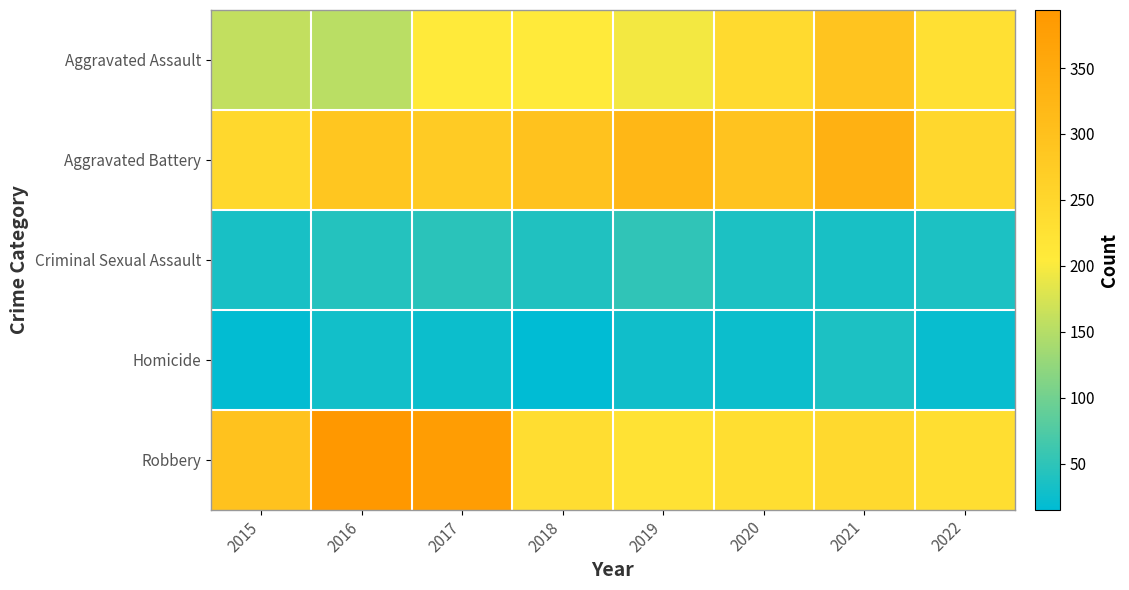

Which series has the largest range (max minus min)?

Robbery